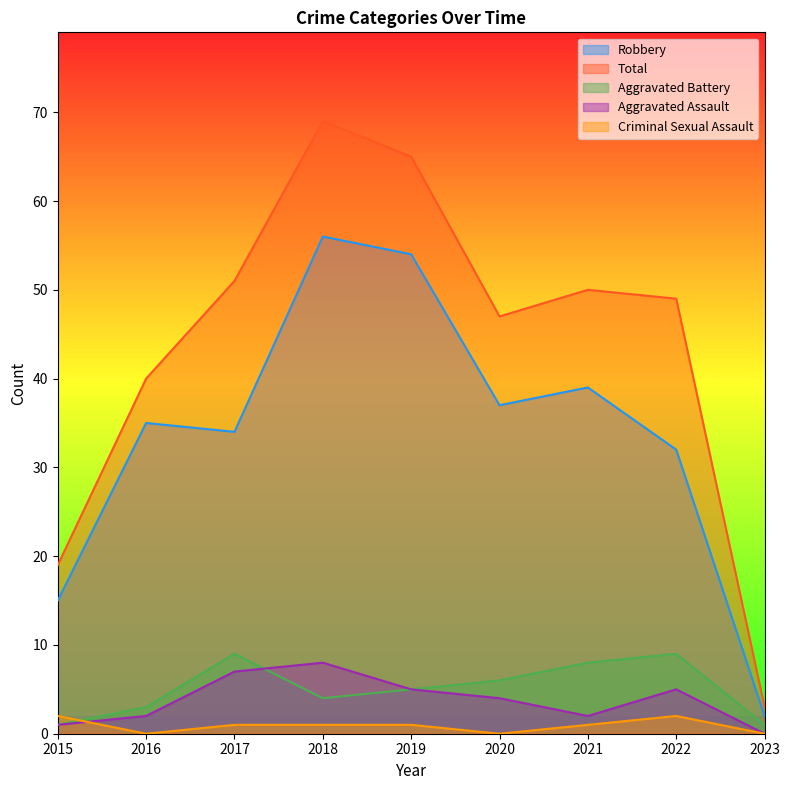

Count the Aggravated Assault values in the range 2 to 5.

5